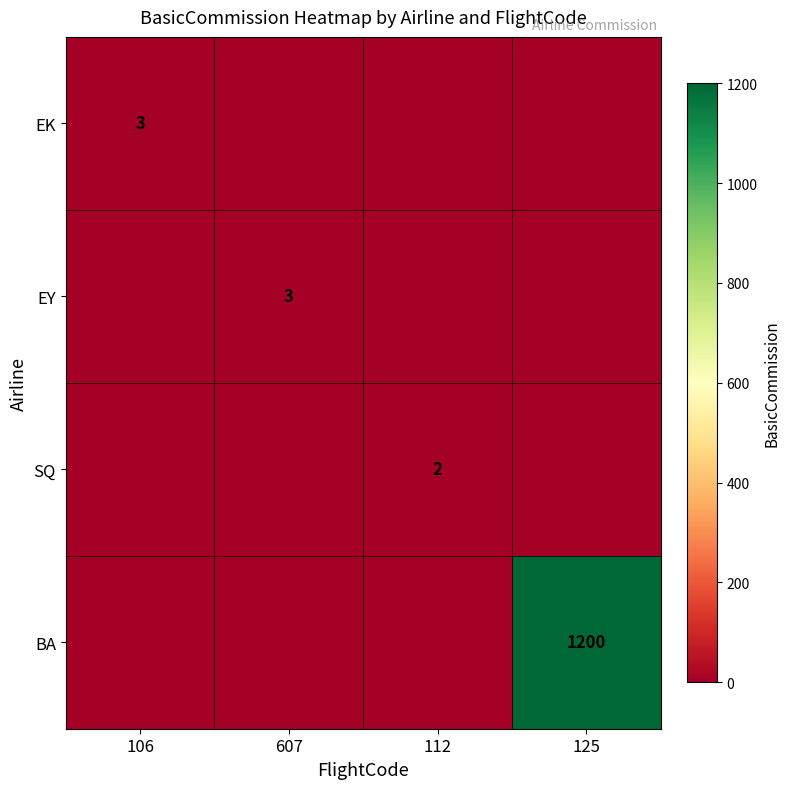

Is it true that EK equals 3 at 106?

True